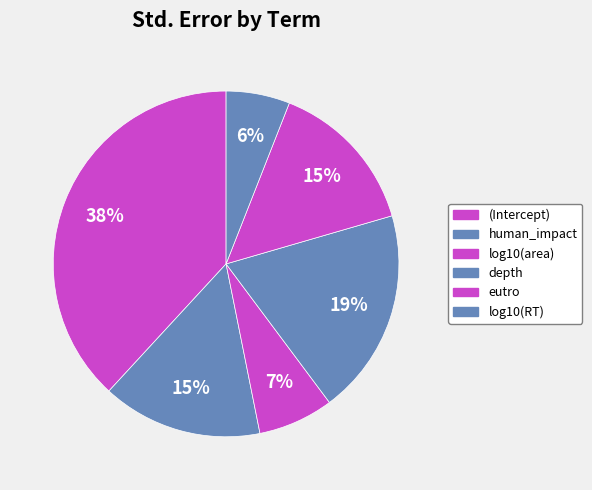

Count the number of slices in the pie.

6